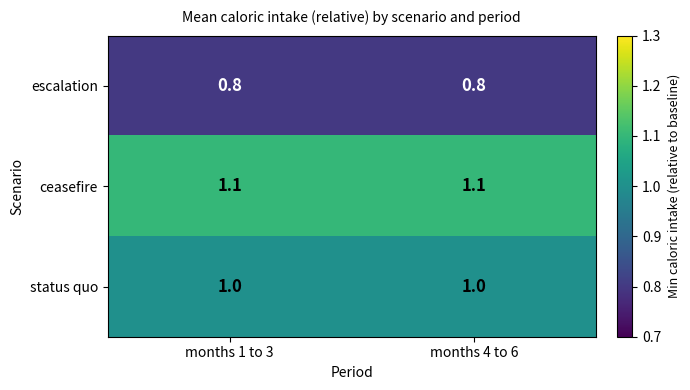

List the series in order of their overall mean, highest first.

ceasefire, status quo, escalation